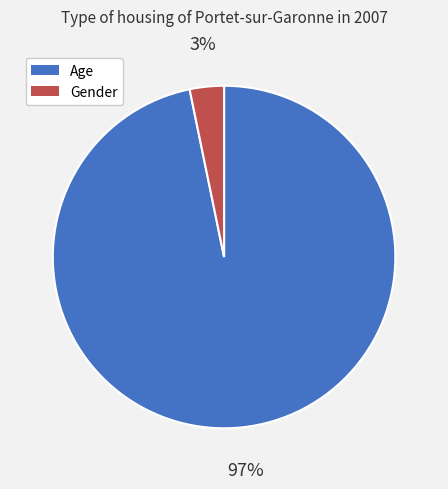

To the nearest percent, what is the average slice percentage?

50%